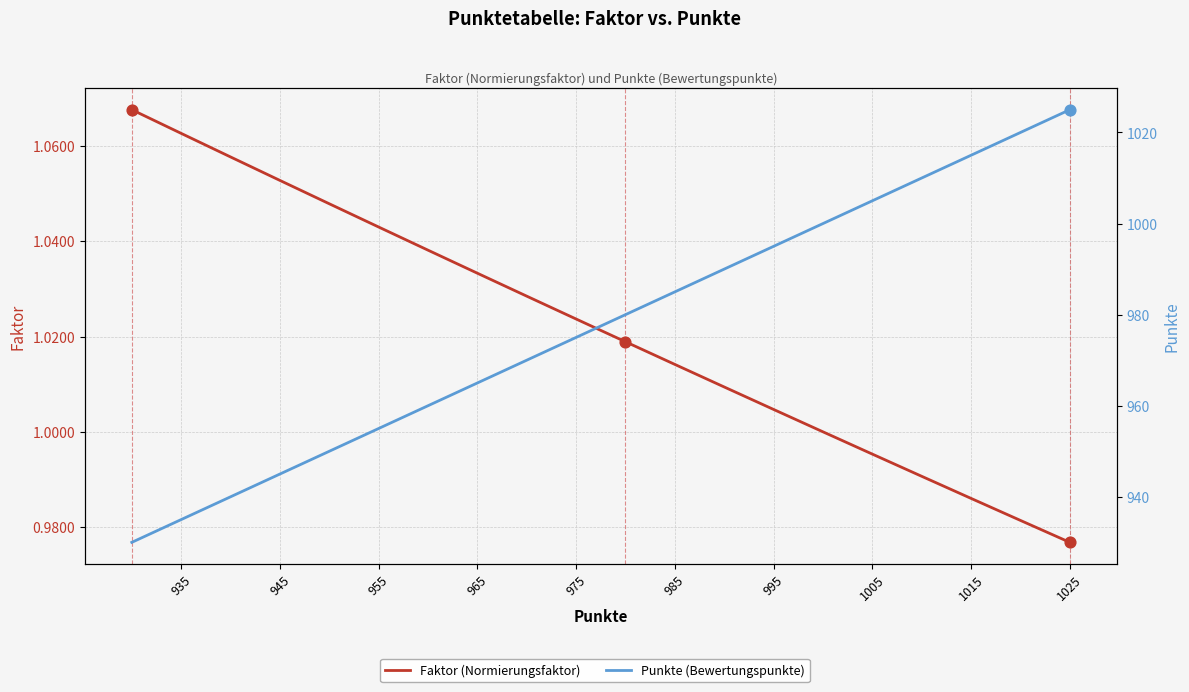

At how many categories does at least one series exceed 932?

19